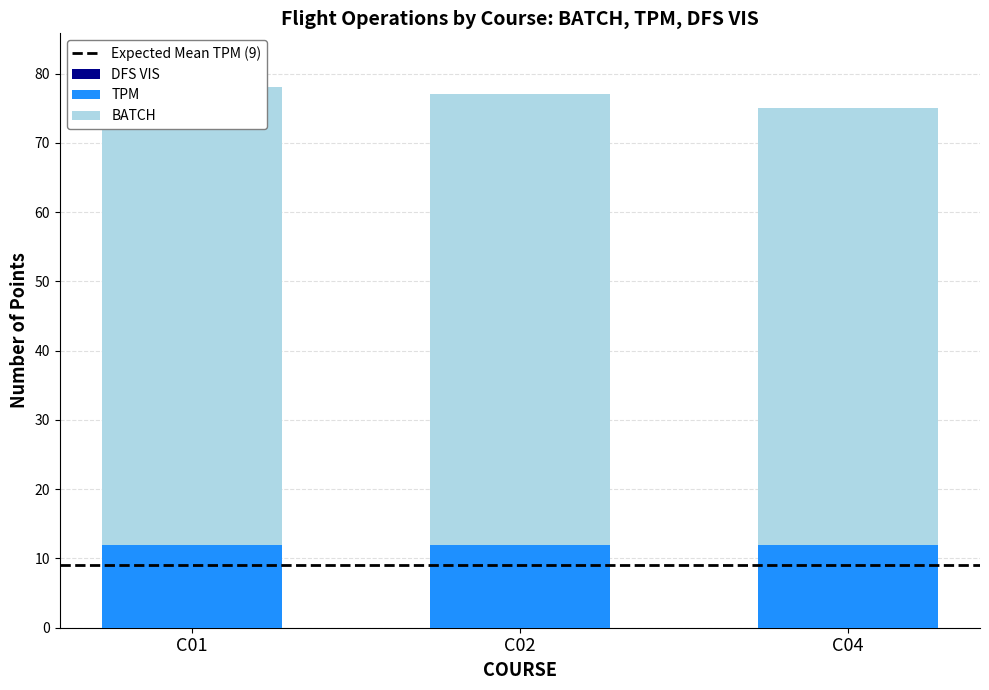

Count the number of data series in this chart.

3